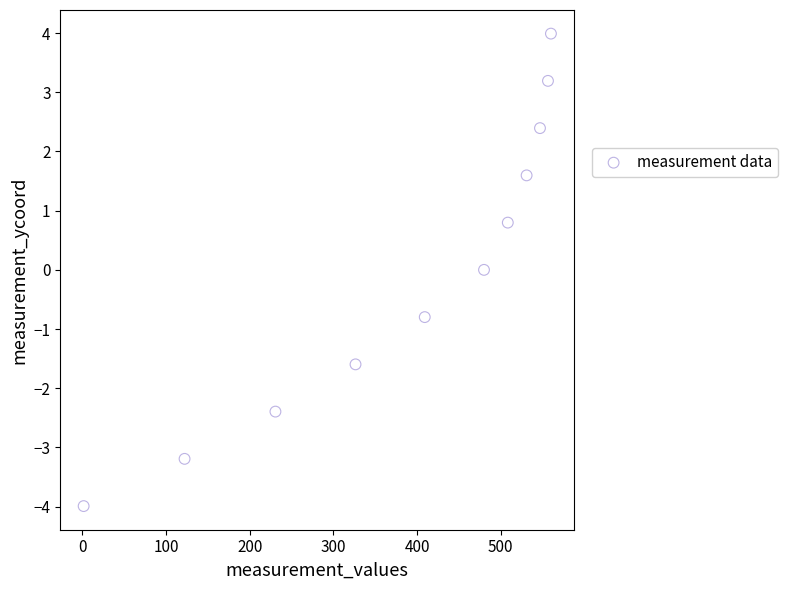

What is the range of X values (max minus min)?

558.4